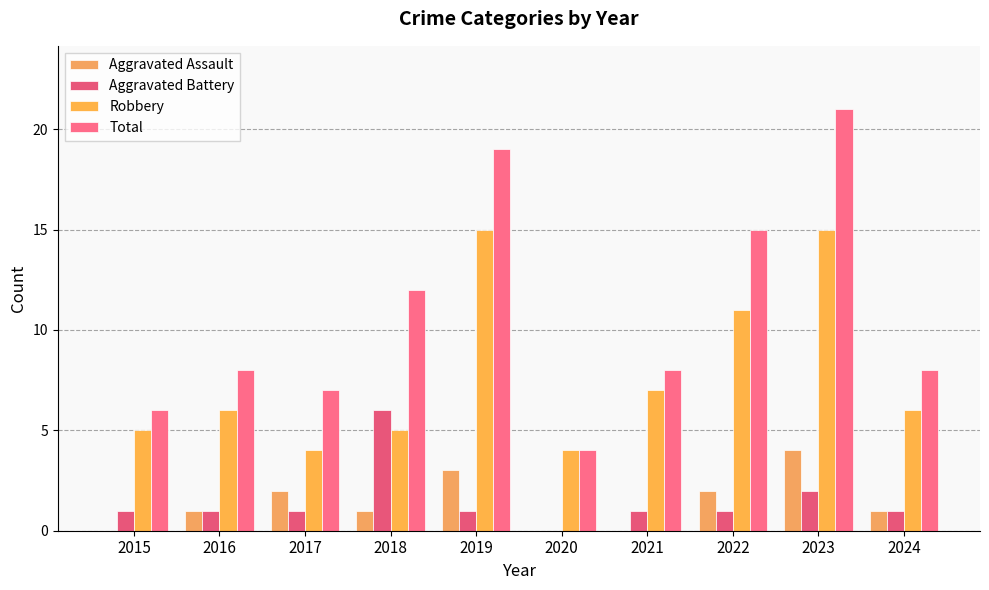

True or false: Robbery has a value of 2 at 2018.

False